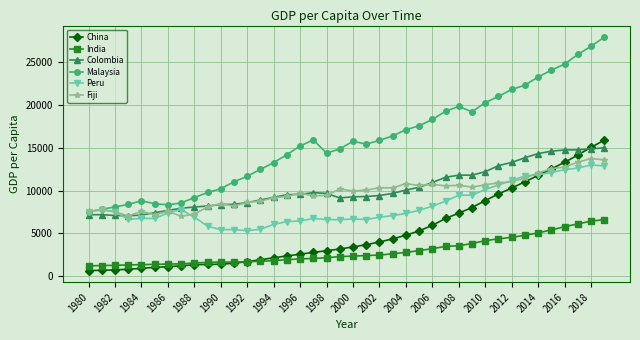

How many series are shown in this chart?

6